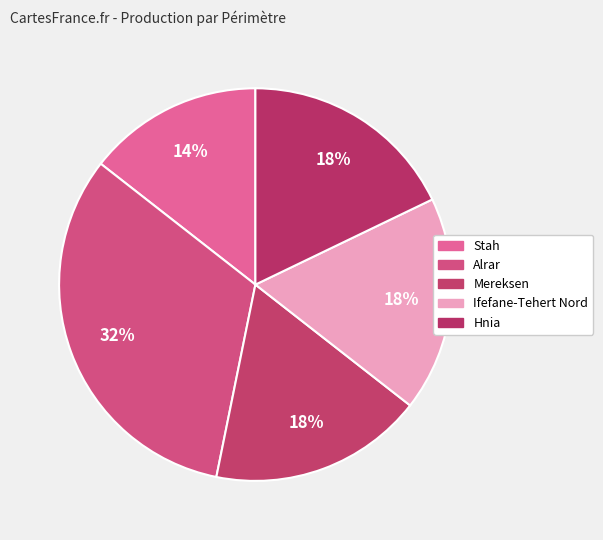

The Alrar slice represents 42% of the pie. True or false?

False